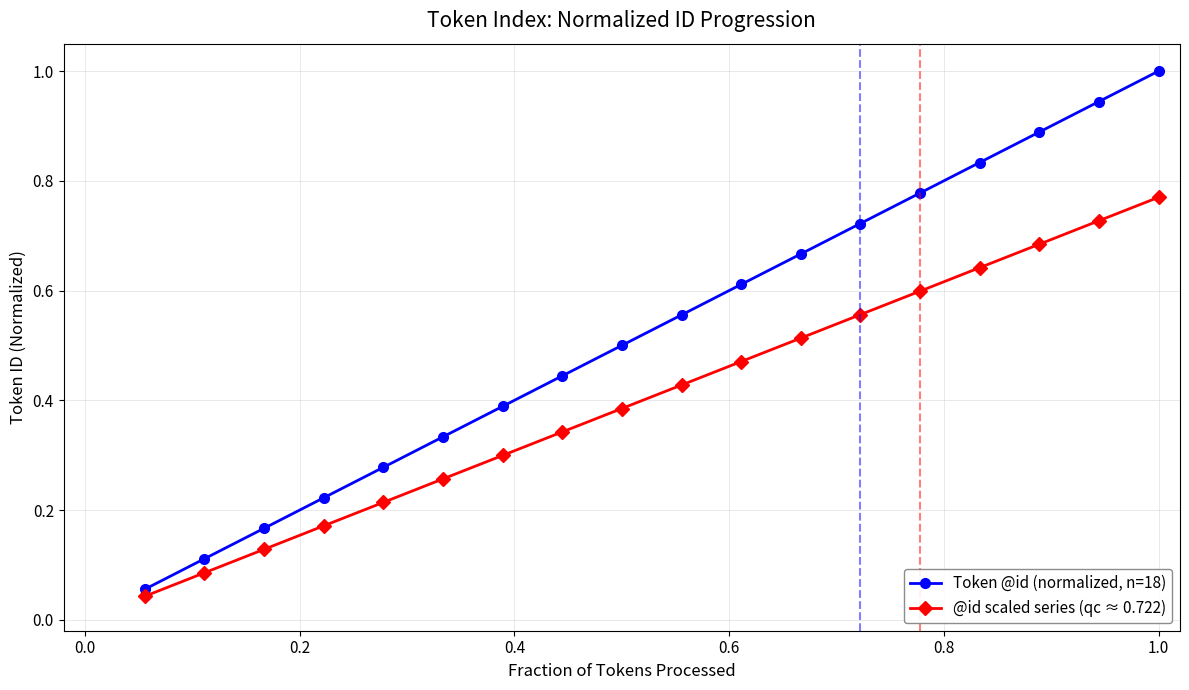

At how many categories does at least one series exceed 0?

18